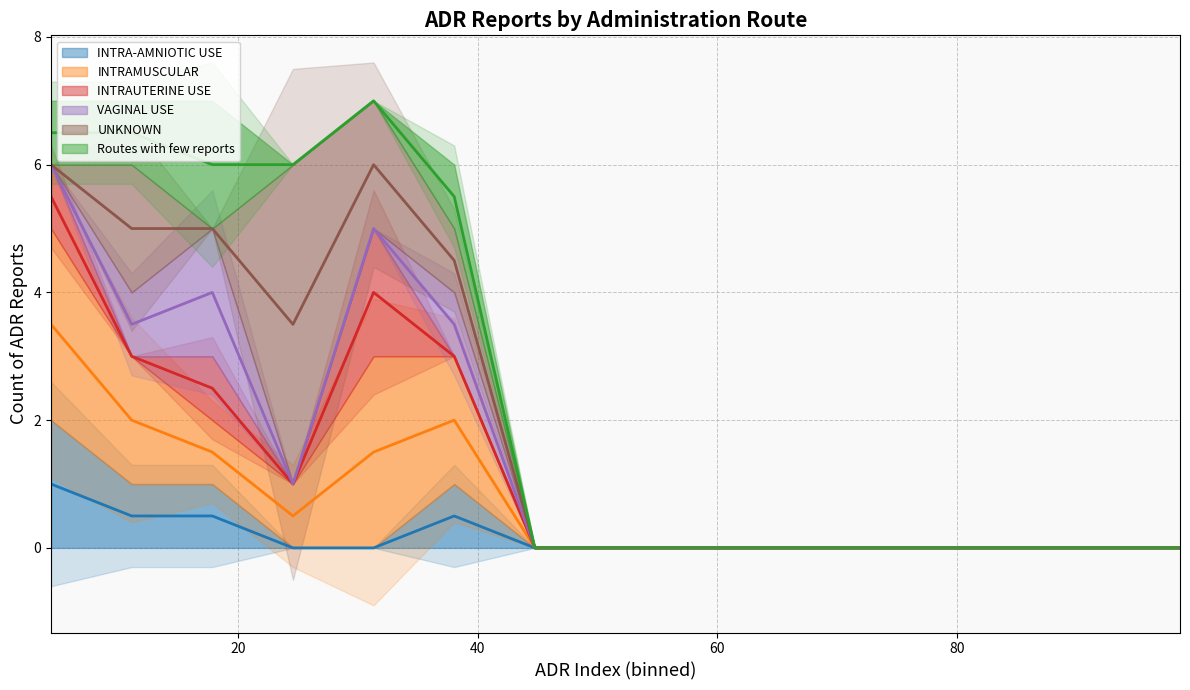

Is the value of UNKNOWN (mean) at 100 greater than the value of VAGINAL USE (mean) at 100?

Yes